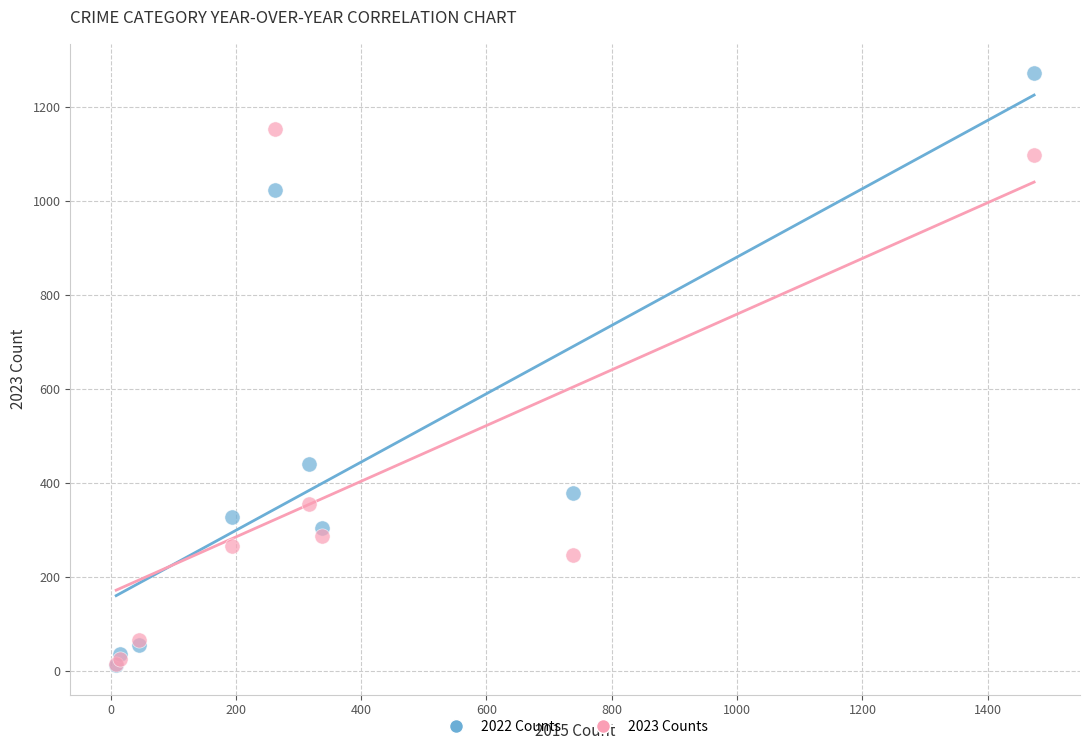

What are all the series names shown in the legend?

2022 Counts, 2023 Counts